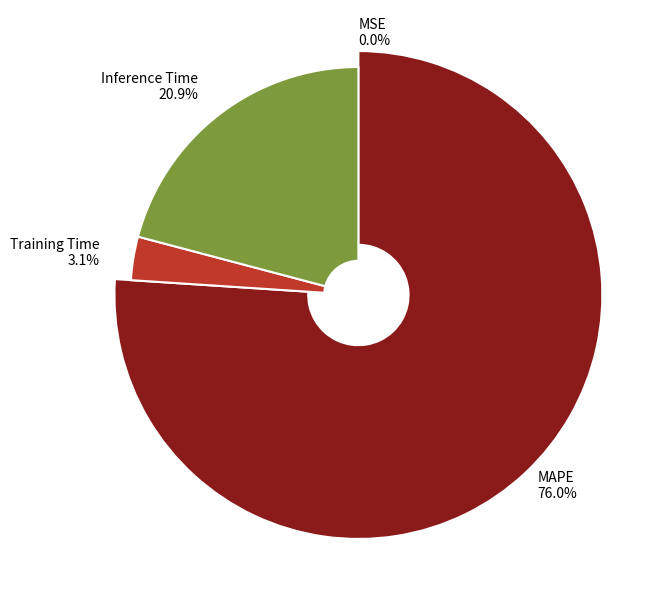

Combined, what portion of the pie is Inference Time and MAPE?

96.9%